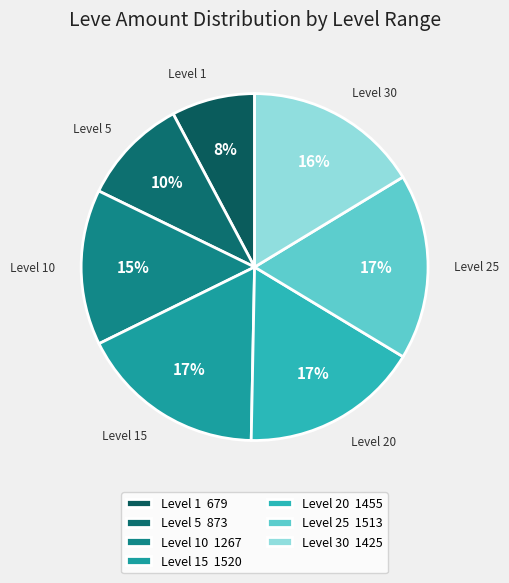

Count the number of slices in the pie.

7